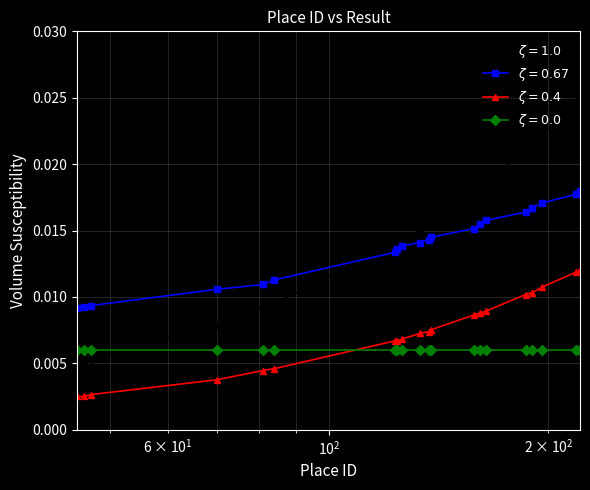

How many lines are shown in the chart?

4